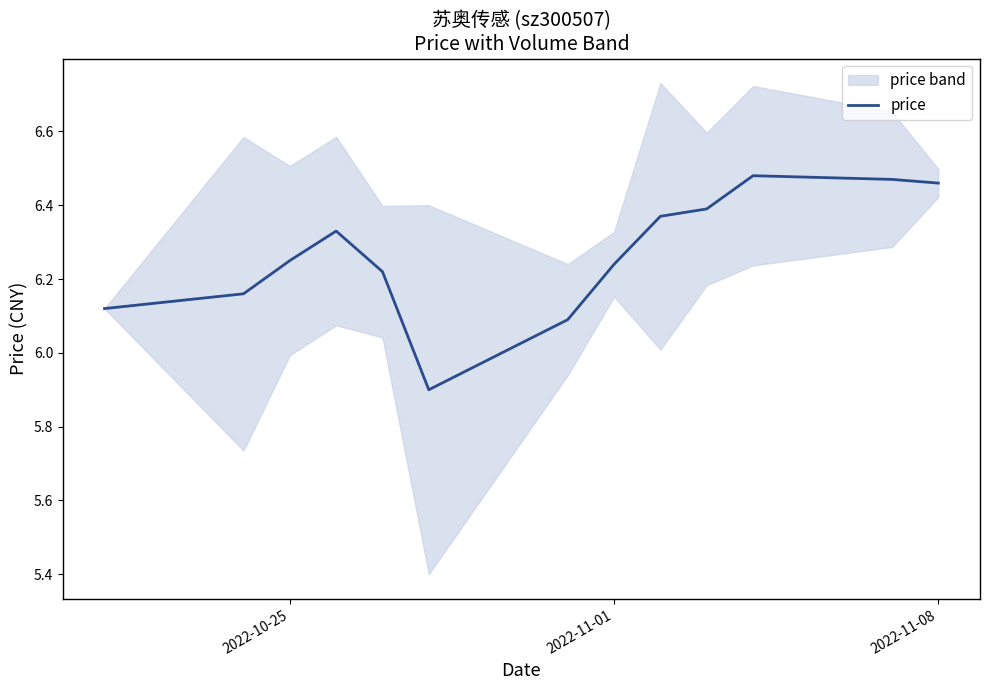

What is the minimum value for price?

5.9